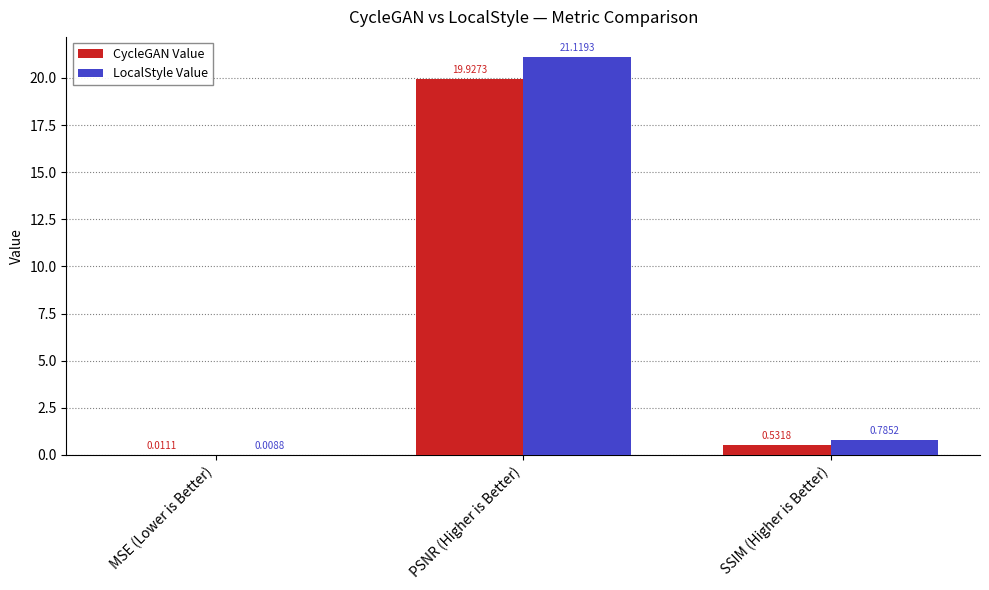

What is the difference between the CycleGAN Value values at PSNR (Higher is Better) and MSE (Lower is Better)?

19.9